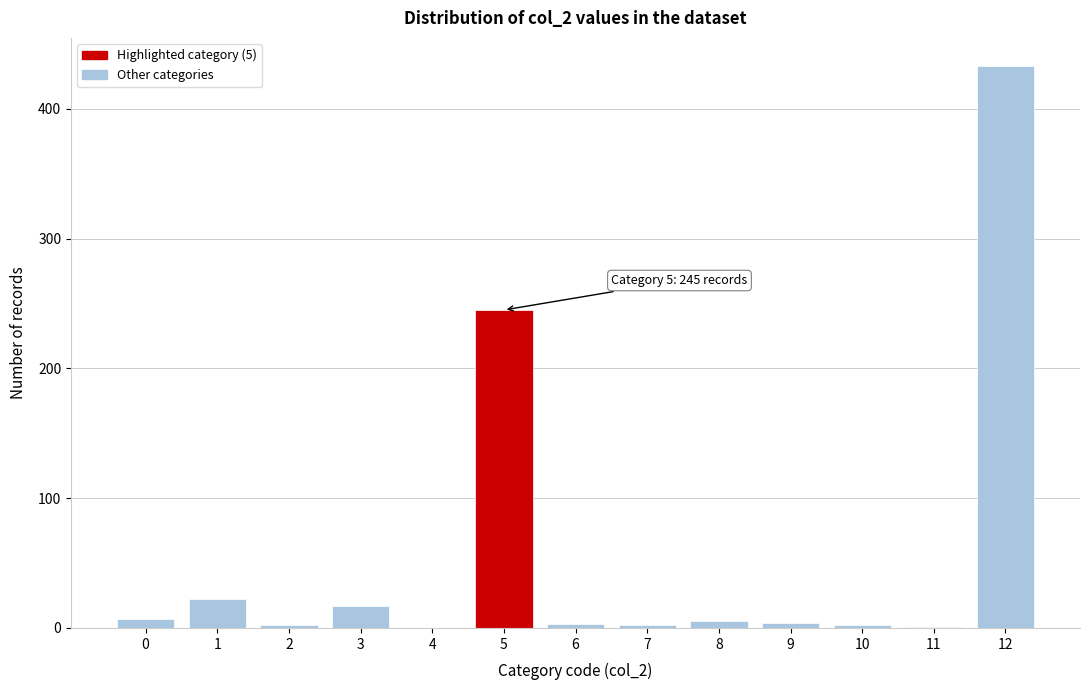

Approximately how many times larger is the value at 5 compared to 1?

11.1